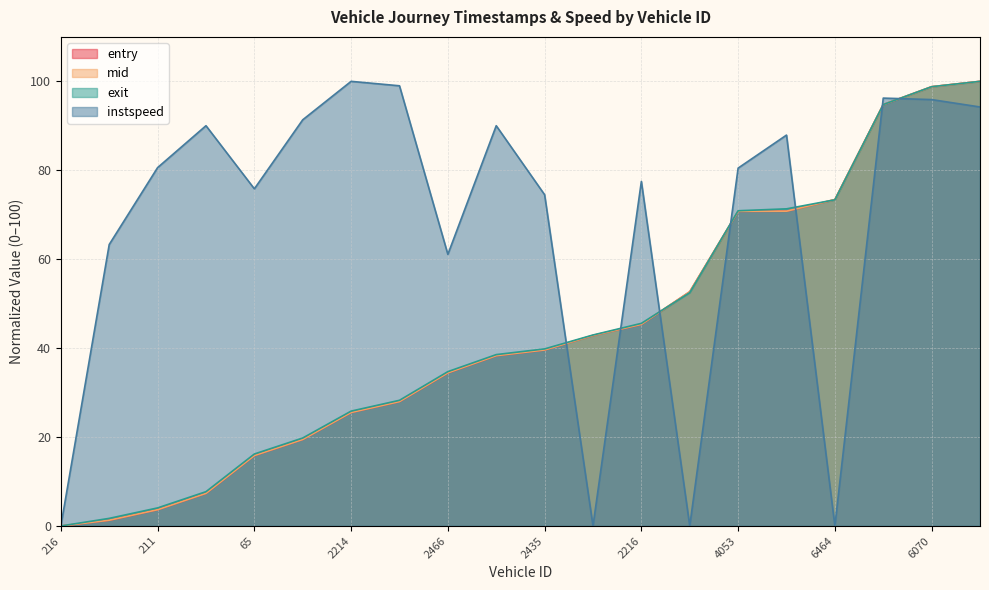

True or false: entry and exit cross at least once.

True